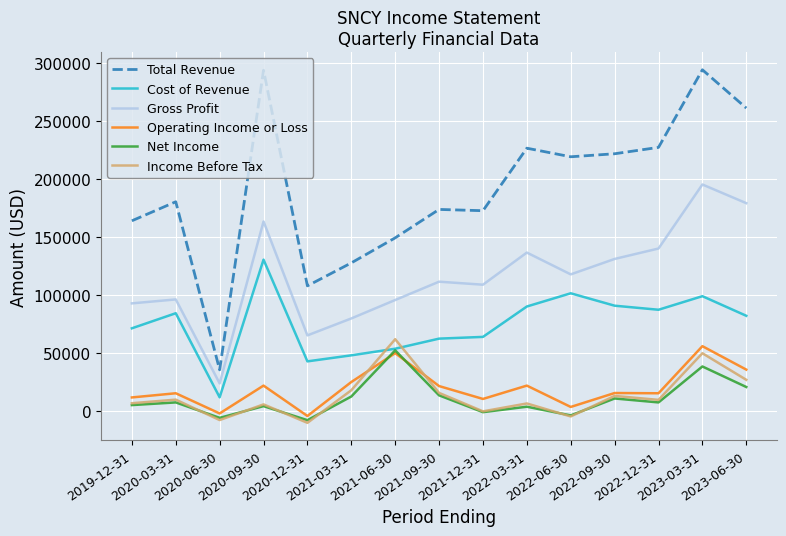

True or false: Total Revenue and Cost of Revenue cross at least once.

False